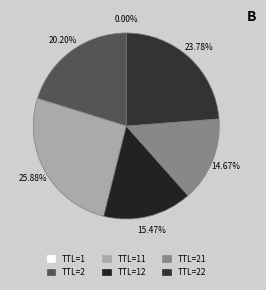

To the nearest percent, what is the average slice percentage?

17%